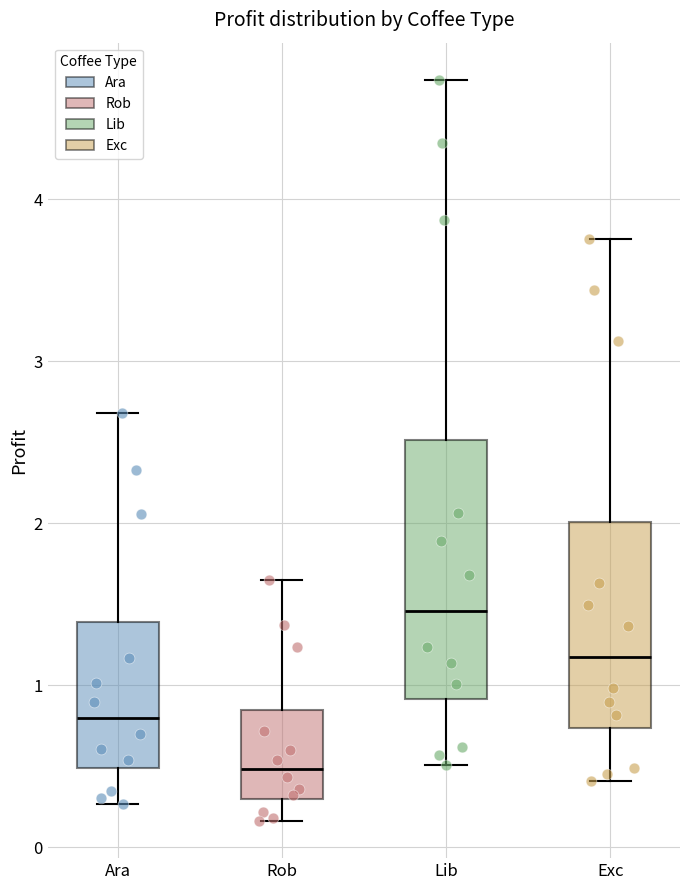

Where is the upper edge of the box for Lib on the y-axis? The values are not printed on the chart, so give them approximately, as read against the axis.

2.5